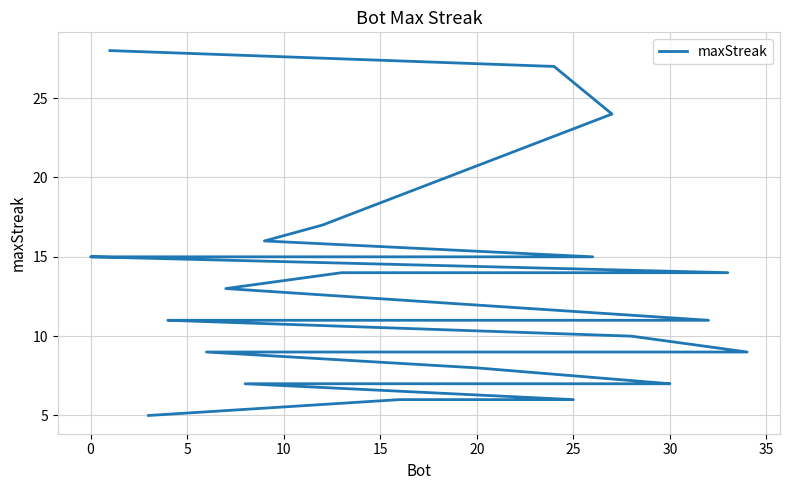

What value does the data have at 10, to the nearest 5?

15